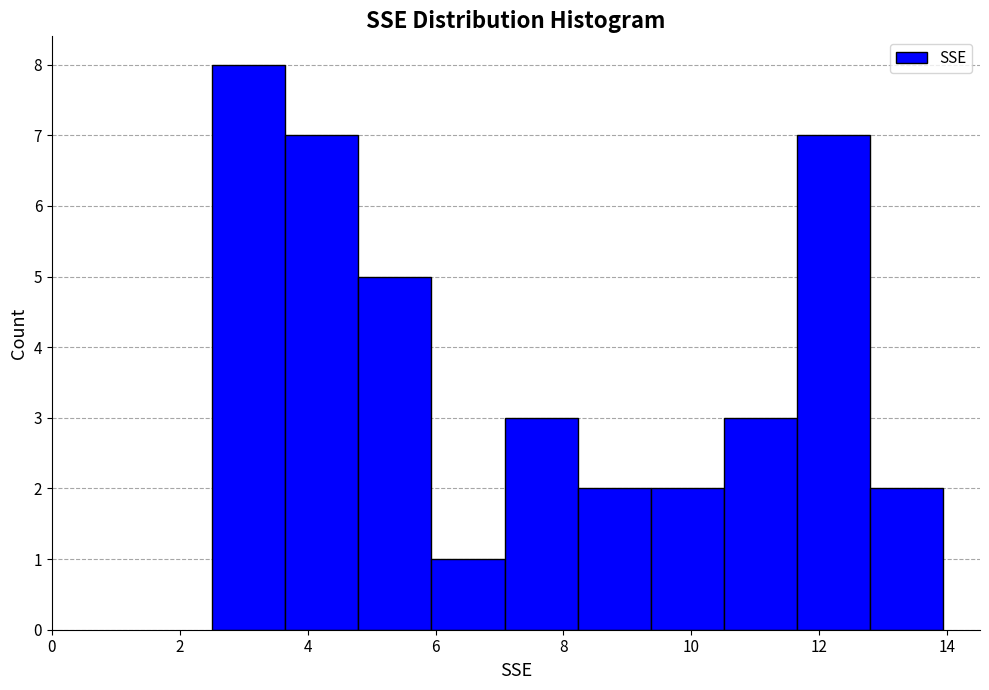

Reading left to right, list every bar in this chart as the range it spans on the x-axis followed by its height. Neither the bar edges nor the heights are printed on the chart, so give them approximately, as read against the axes.

2.6 to 3.6: 8
3.6 to 4.8: 7
4.8 to 6.0: 5
6.0 to 7.0: 1
7.0 to 8.2: 3
8.2 to 9.4: 2
9.4 to 10.6: 2
10.6 to 11.6: 3
11.6 to 12.8: 7
12.8 to 14.0: 2